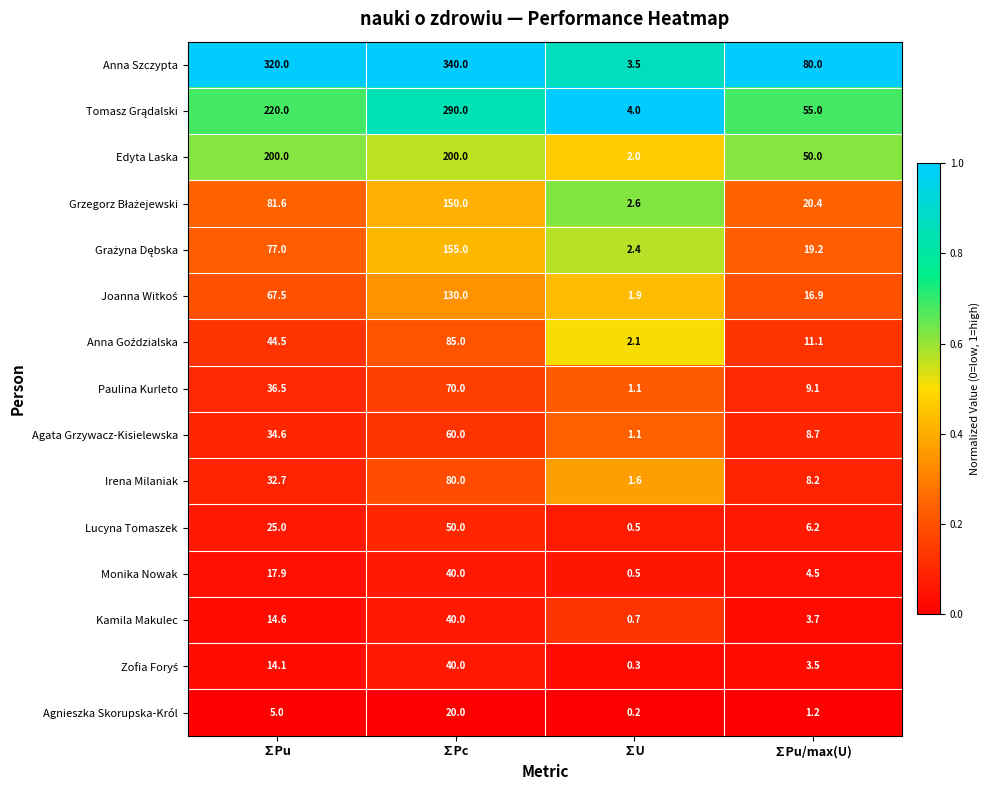

What is the sum of the Monika Nowak values at ∑U and ∑Pc?

40.5